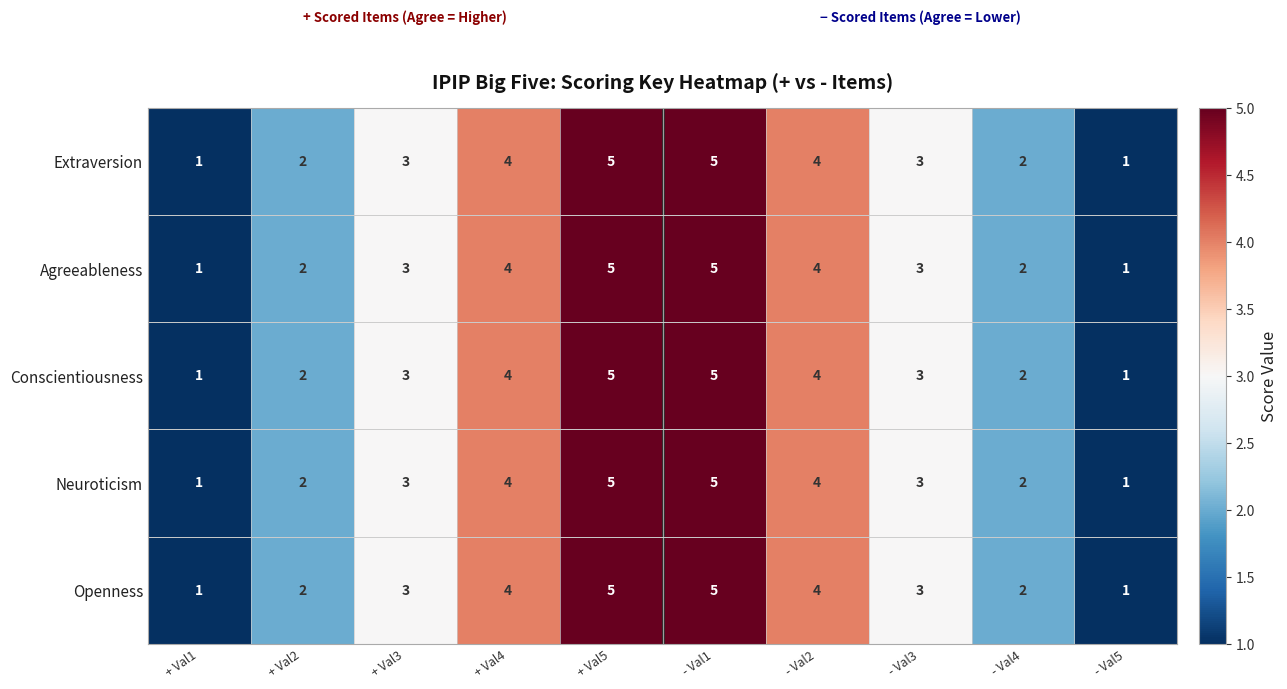

What is the difference between the maximum and minimum values in the Conscientiousness series?

4